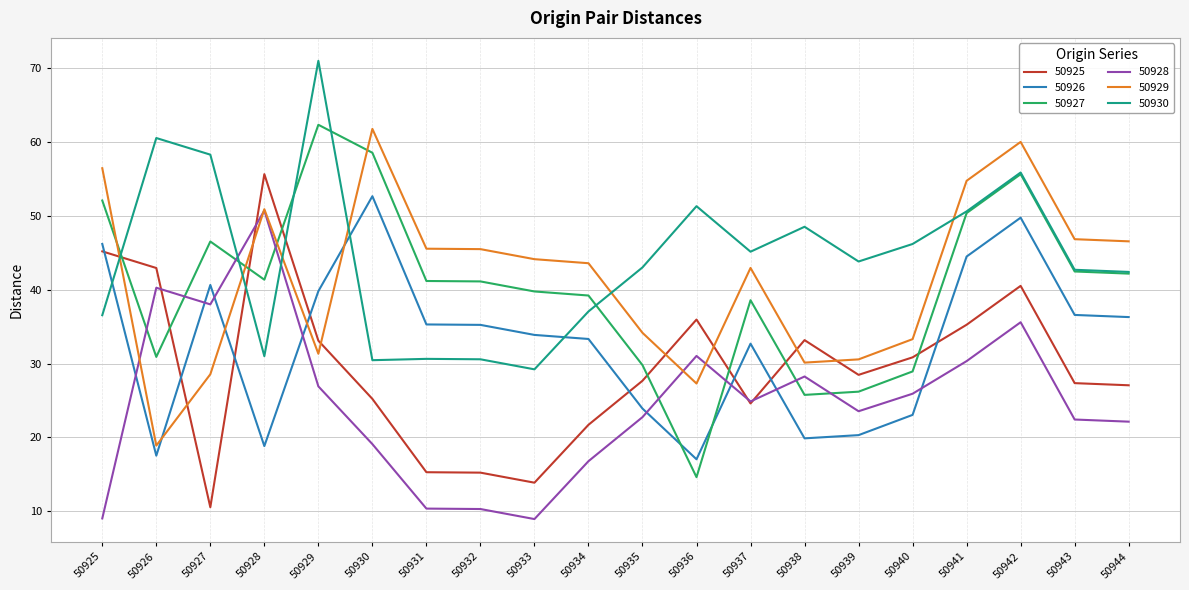

What is the average value of the 50925 series?

29.5